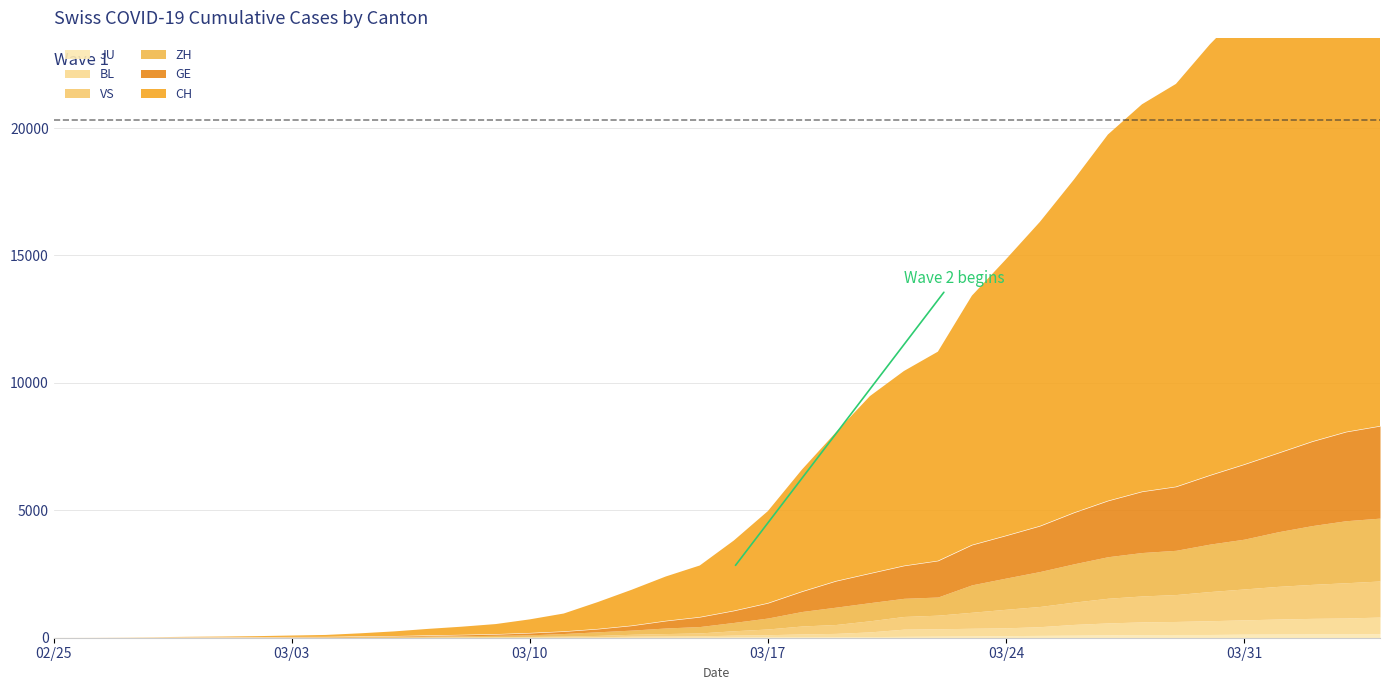

Where is CH nearest to the value 10699?

2020-03-24